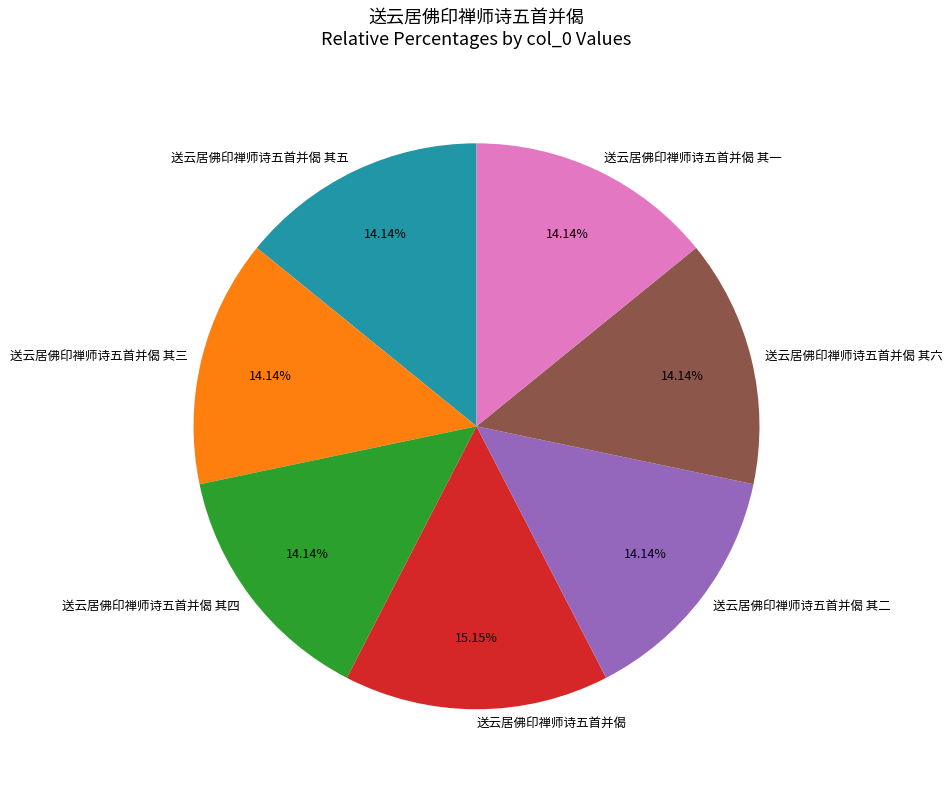

Combined, do 送云居佛印禅师诗五首并偈 其五 and 送云居佛印禅师诗五首并偈 其二 account for over 50%?

No